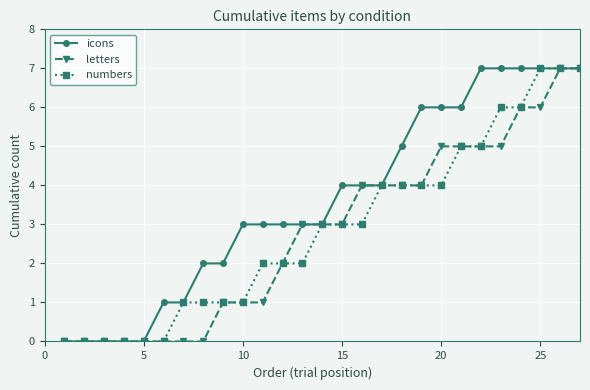

What is the greatest value displayed?

7